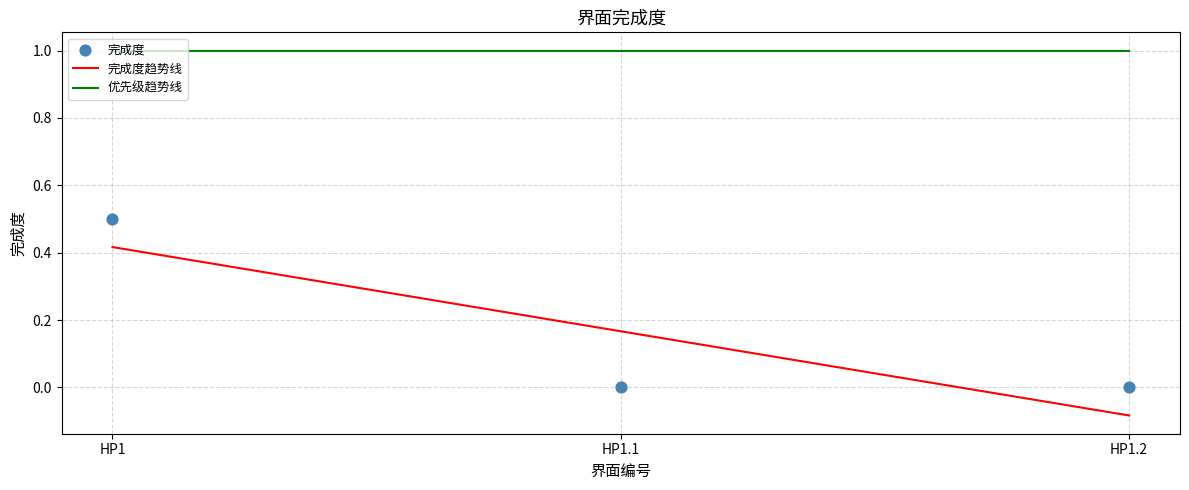

What is the change in value from HP1 to HP1.2?

-0.5